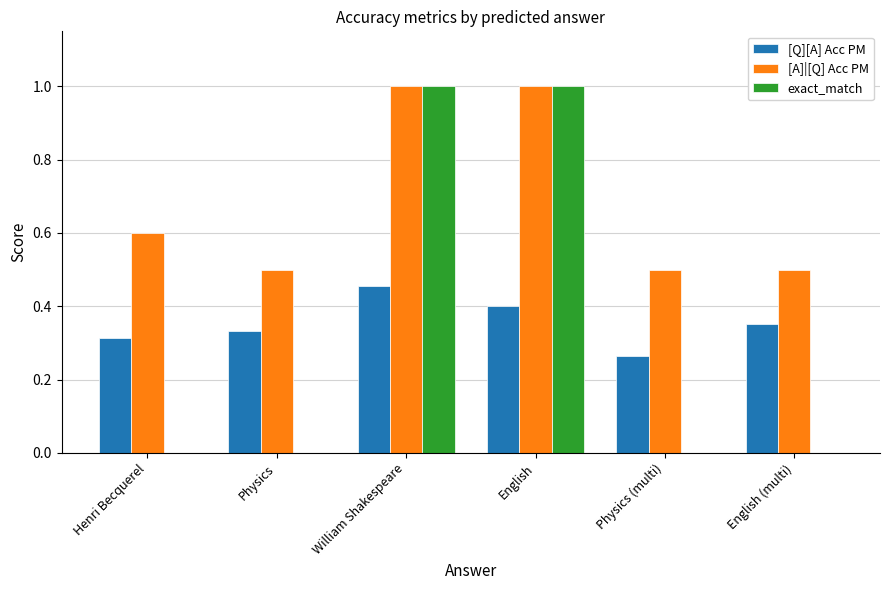

What is the sum of all [Q][A] Acc PM values?

2.1